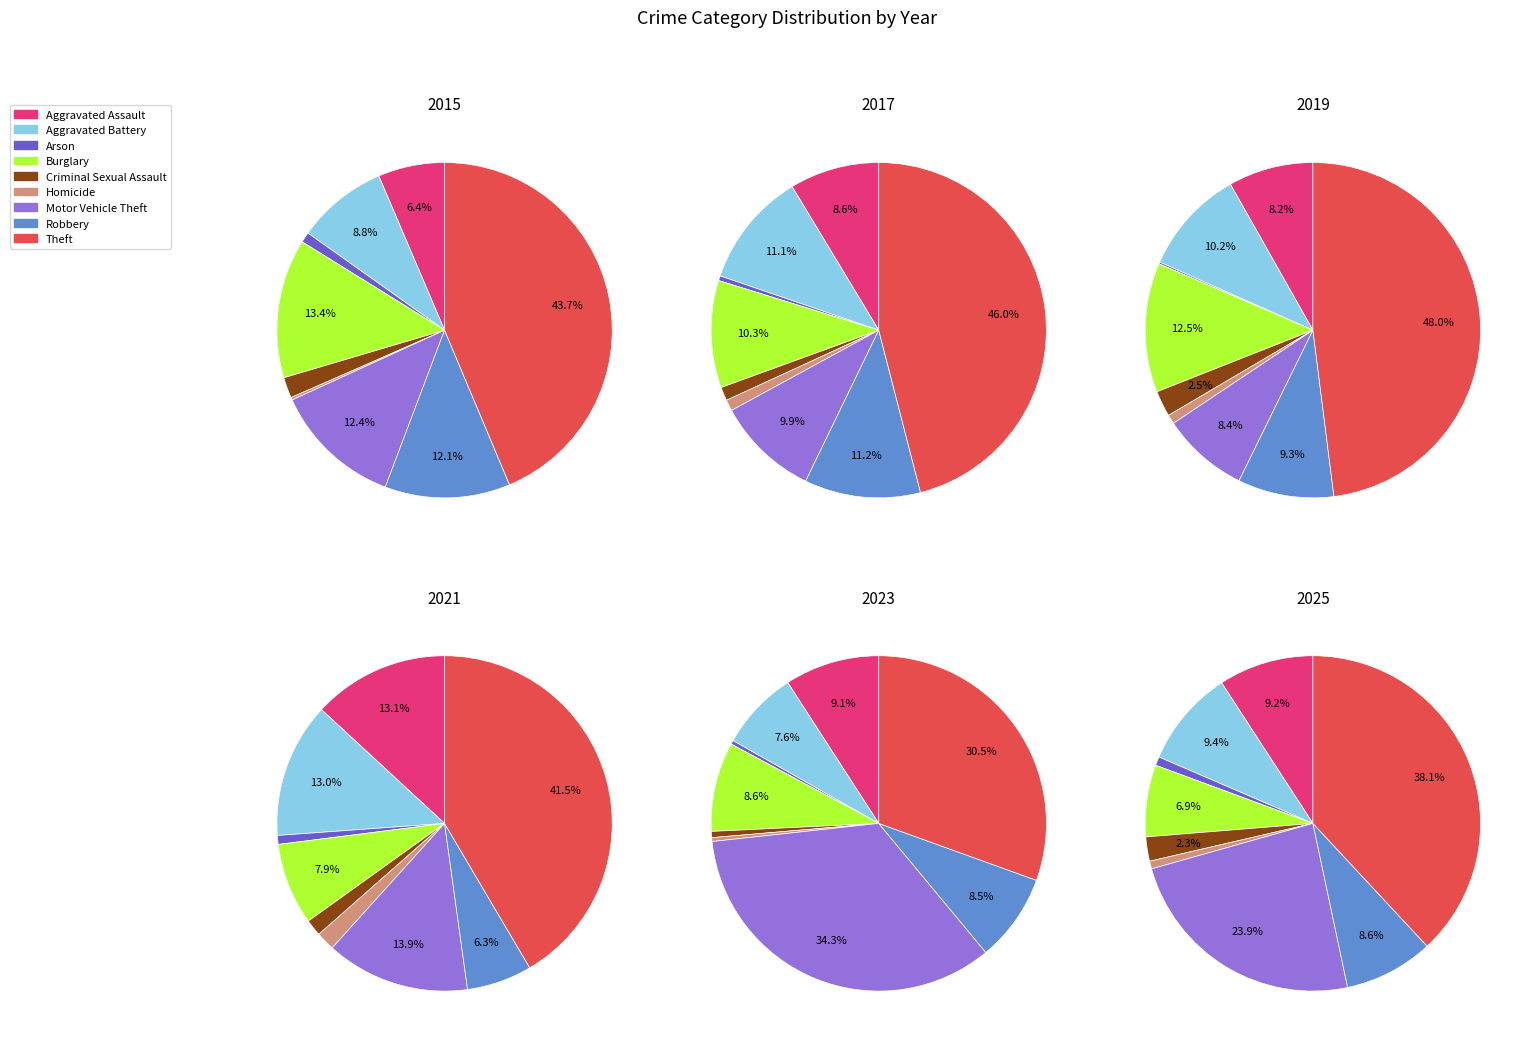

What percentage is NOT represented by Aggravated Battery?

90.6%